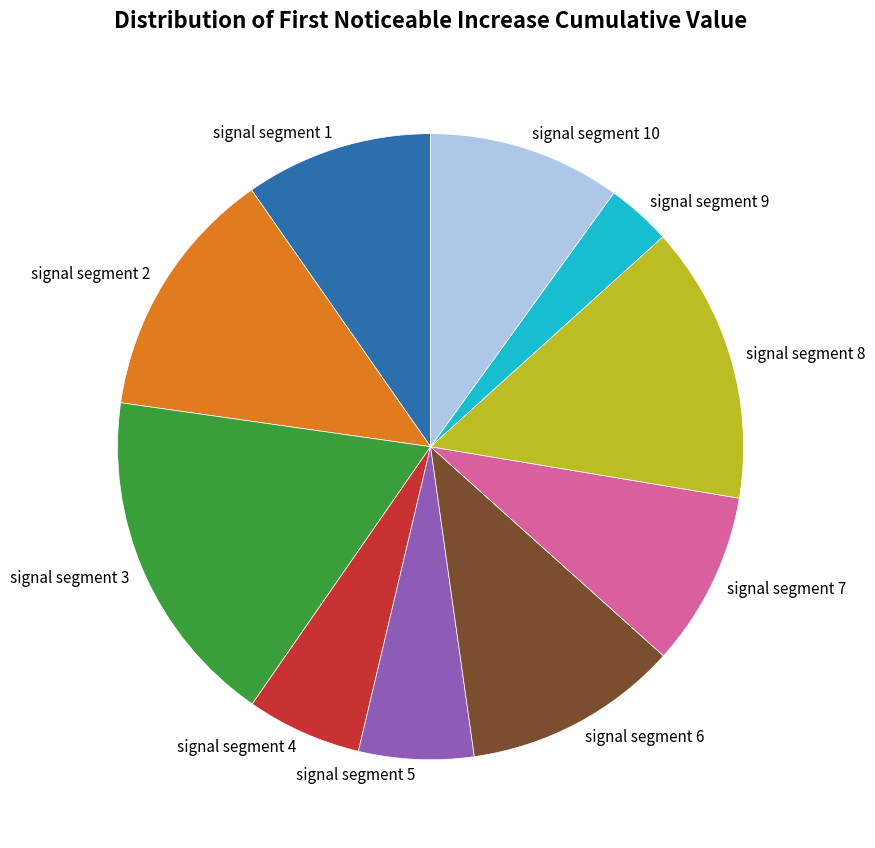

Is it true that signal segment 5 is 20% of the pie?

False